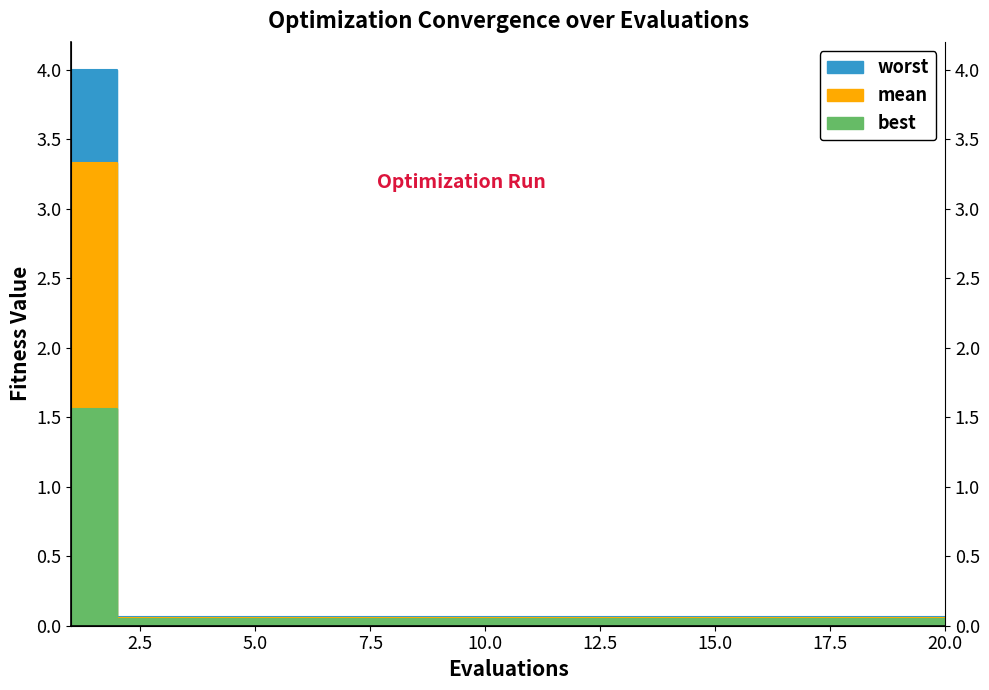

How many series are shown in this chart?

3